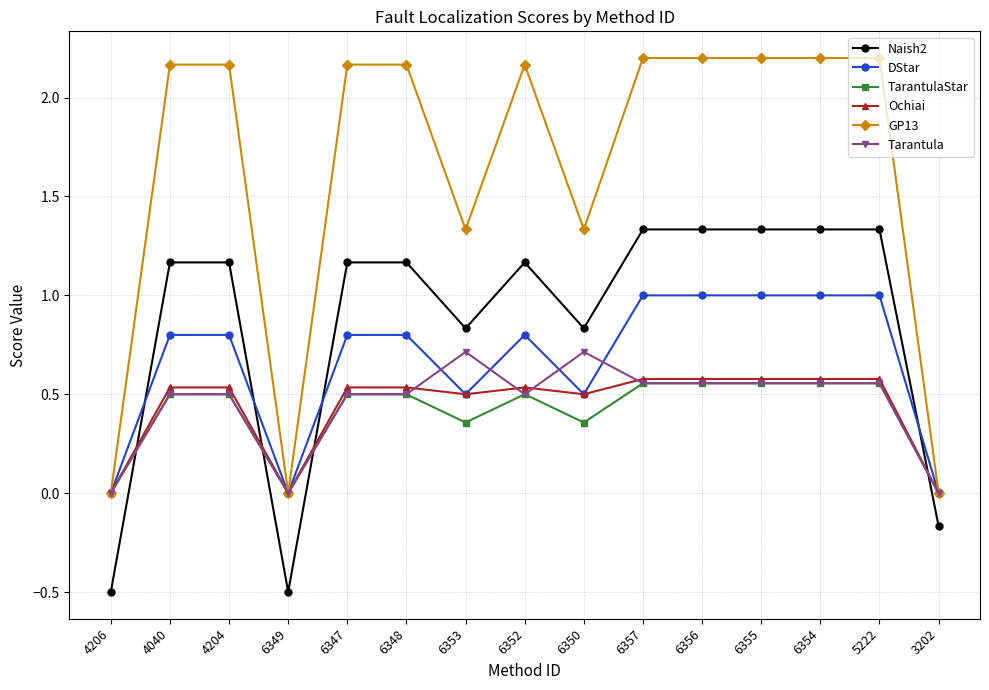

What is the smallest value displayed?

-0.5